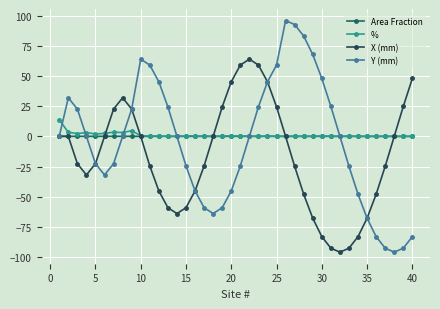

Rank the series by their maximum value, from highest to lowest.

Y (mm), X (mm), %, Area Fraction